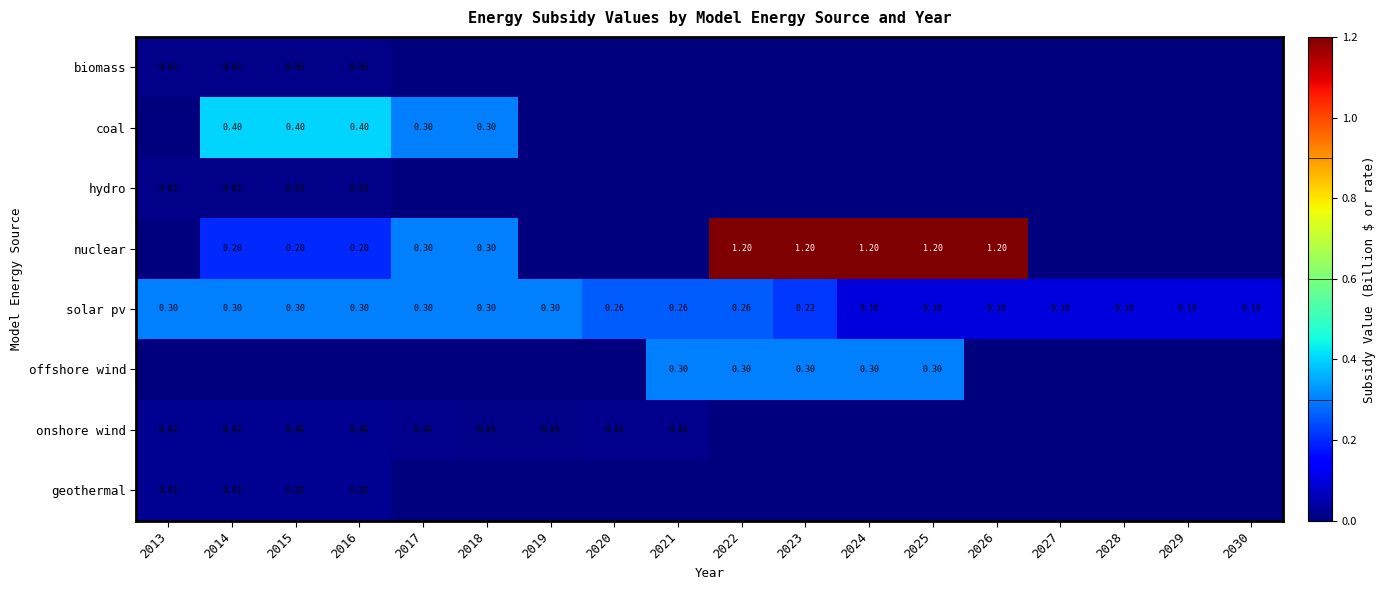

The biomass series shows 0.0 at 2019. True or false?

True